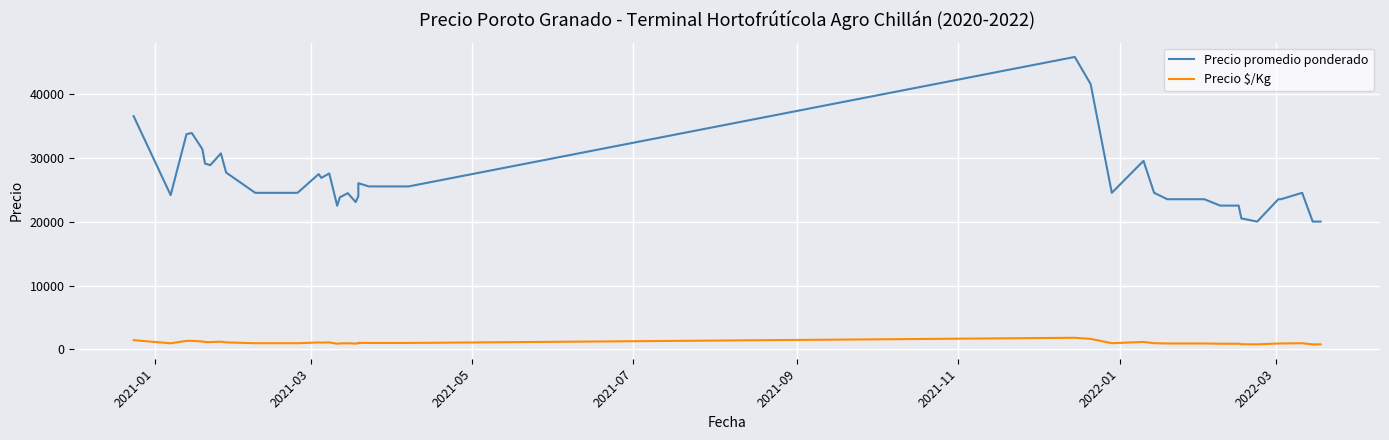

What is the difference between the maximum and minimum values in the Precio $/Kg series?

1030